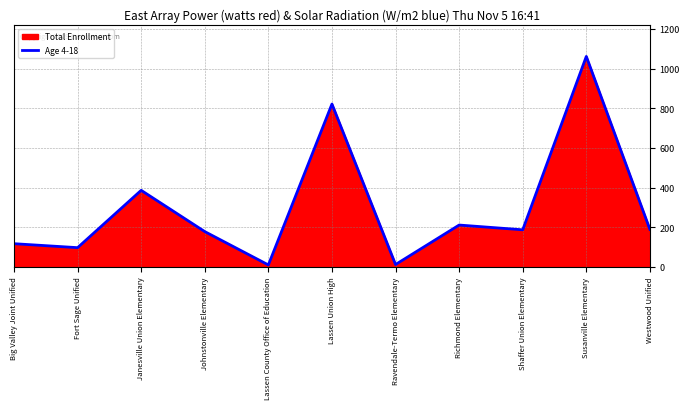

List the labels in order of value, largest first.

Susanville Elementary, Lassen Union High, Janesville Union Elementary, Richmond Elementary, Westwood Unified, Shaffer Union Elementary, Johnstonville Elementary, Big Valley Joint Unified, Fort Sage Unified, Ravendale-Termo Elementary, Lassen County Office of Education